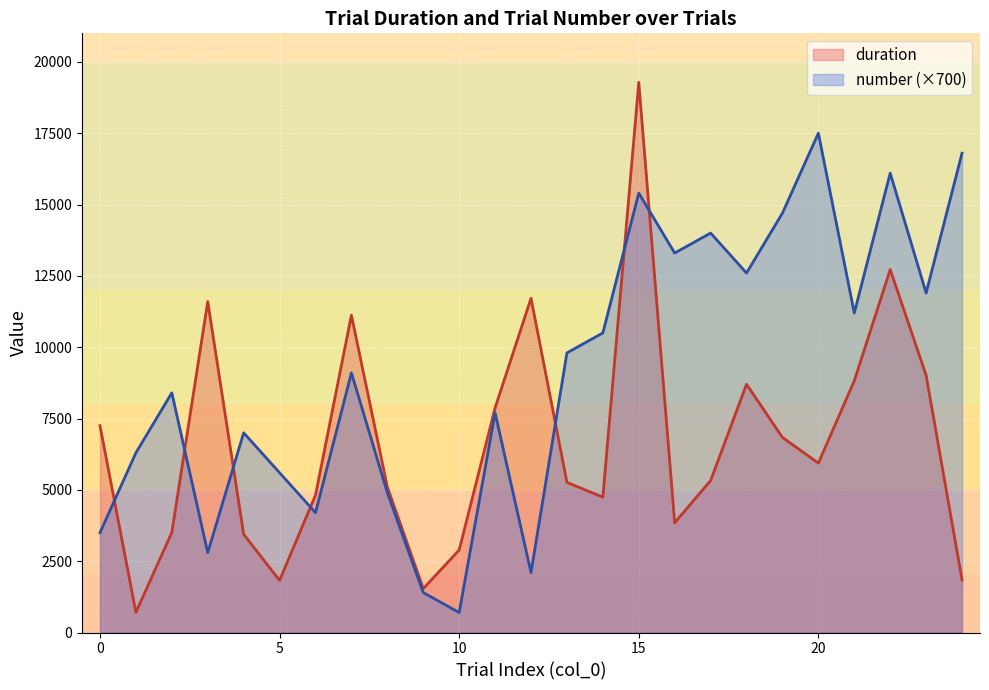

What is the smallest value displayed?

700.0